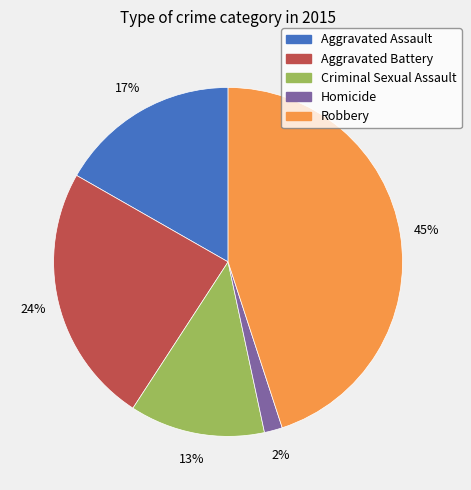

How many slices are in this pie chart?

5